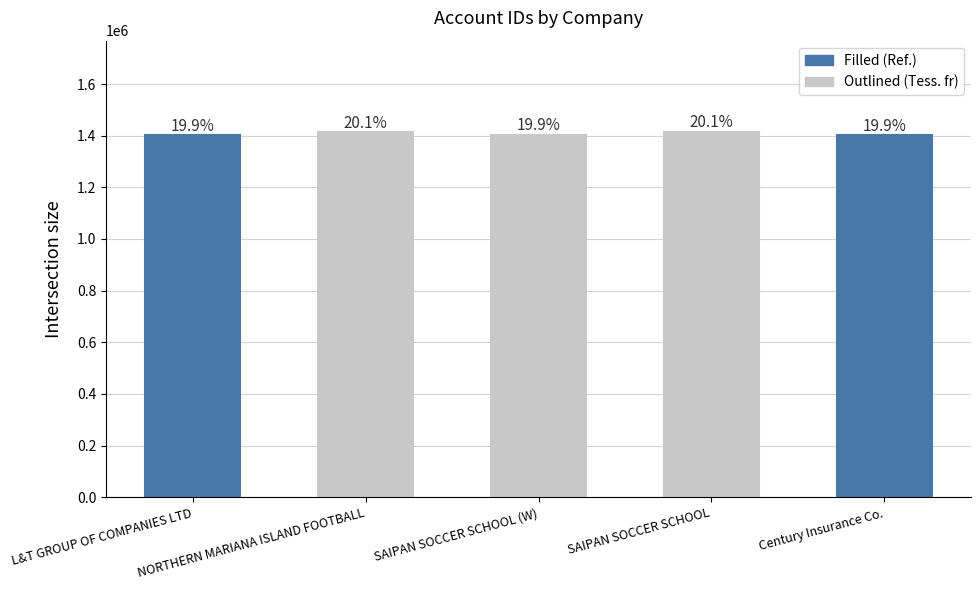

Are the bars grouped side by side (vs. stacked)?

No